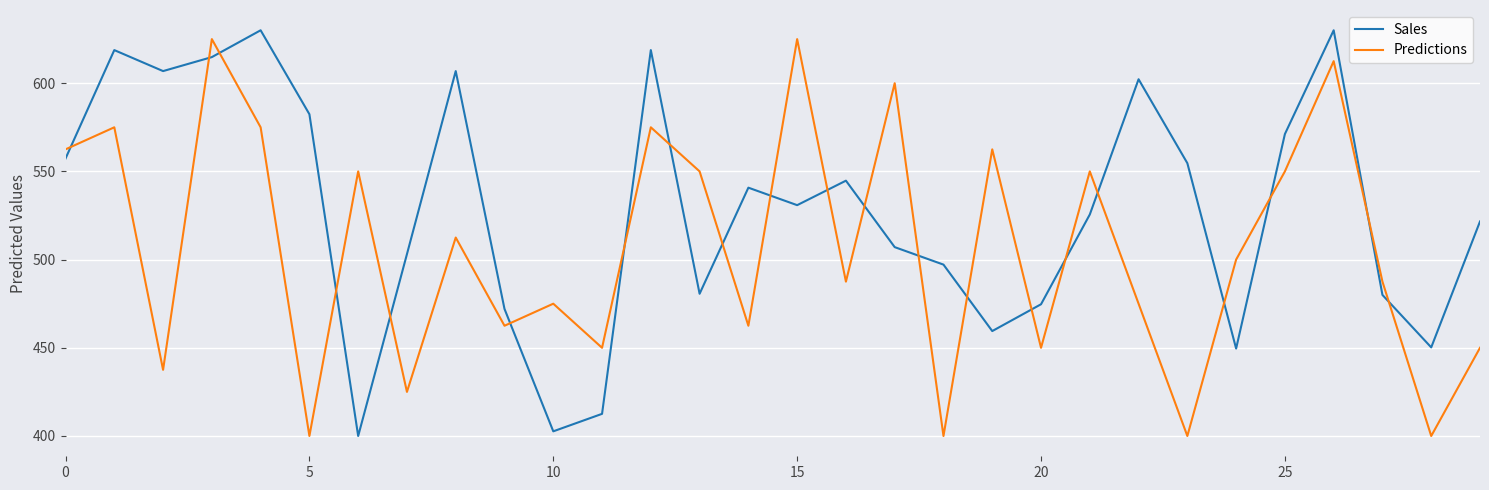

What is the difference between the maximum and minimum values in the Predictions series?

225.0